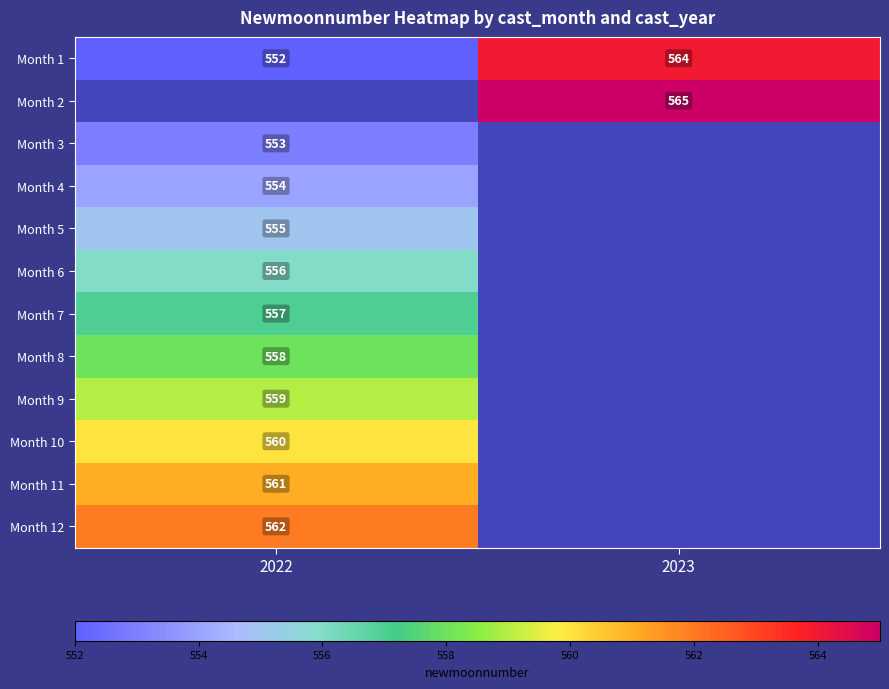

The value of Month 7 at 2022 is 170. True or false?

False